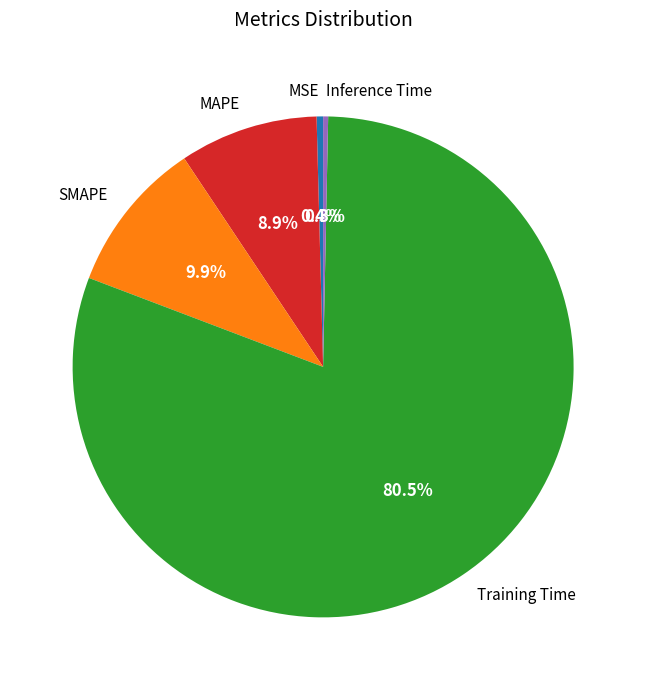

What is the total percentage of Training Time and Inference Time?

80.8%